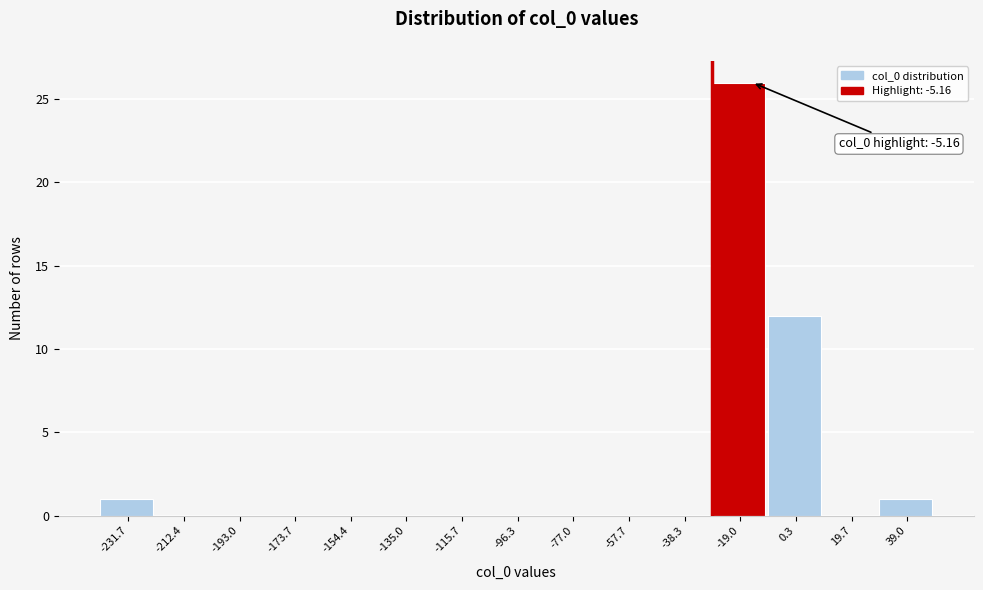

Reading right to left, what are all the values shown in this chart?

39.0=1	19.7=0	0.3=12	-19.0=26	-38.3=0	-57.7=0	-77.0=0	-96.3=0	-115.7=0	-135.0=0	-154.4=0	-173.7=0	-193.0=0	-212.4=0	-231.7=1